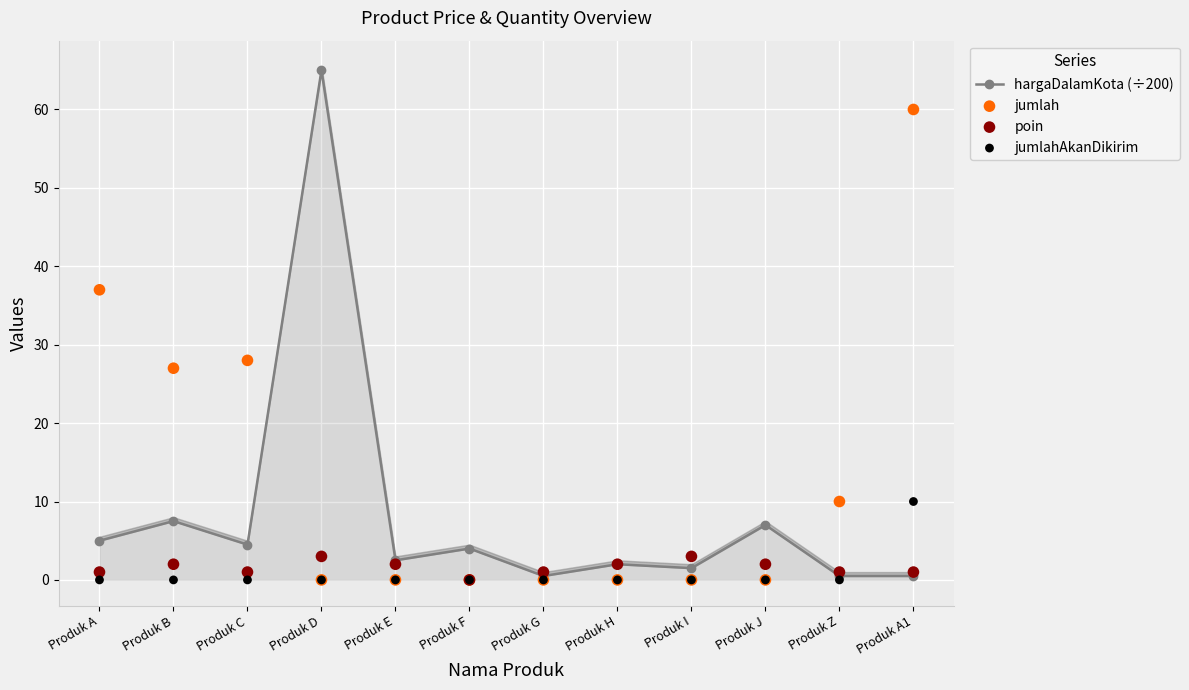

Which series contains the lowest Y value?

jumlah